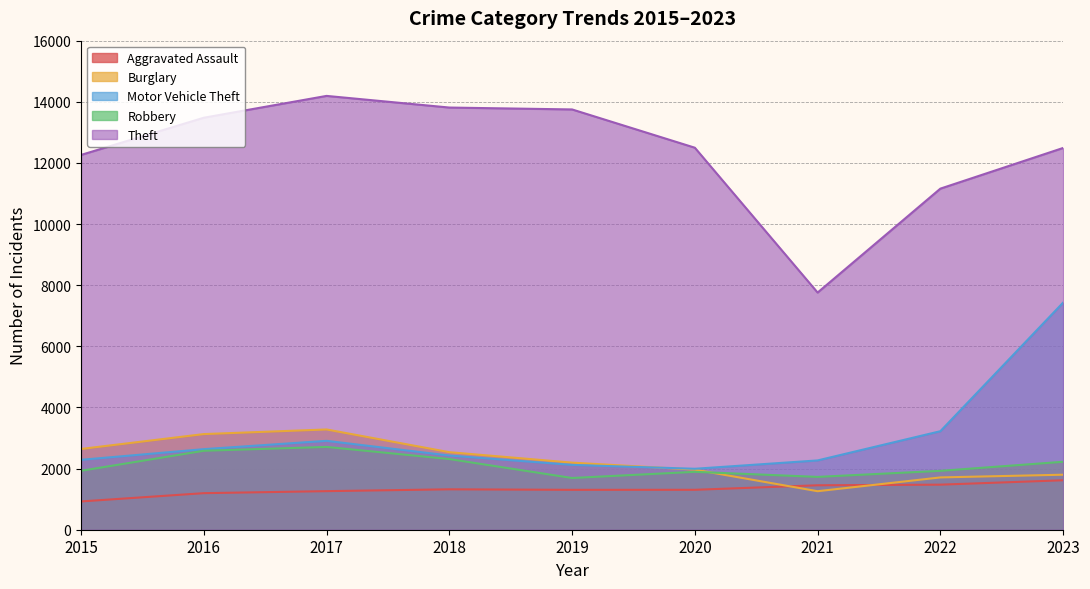

Reading left to right, extract all data points from this chart.

Aggravated Assault: 2015=925	2016=1196	2017=1262	2018=1322	2019=1305	2020=1306	2021=1454	2022=1474	2023=1618
Burglary: 2015=2642	2016=3129	2017=3280	2018=2537	2019=2195	2020=1965	2021=1260	2022=1711	2023=1800
Motor Vehicle Theft: 2015=2287	2016=2636	2017=2908	2018=2427	2019=2121	2020=1994	2021=2267	2022=3223	2023=7430
Robbery: 2015=1928	2016=2583	2017=2709	2018=2312	2019=1692	2020=1894	2021=1728	2022=1926	2023=2223
Theft: 2015=12262	2016=13479	2017=14193	2018=13812	2019=13750	2020=12498	2021=7759	2022=11159	2023=12490